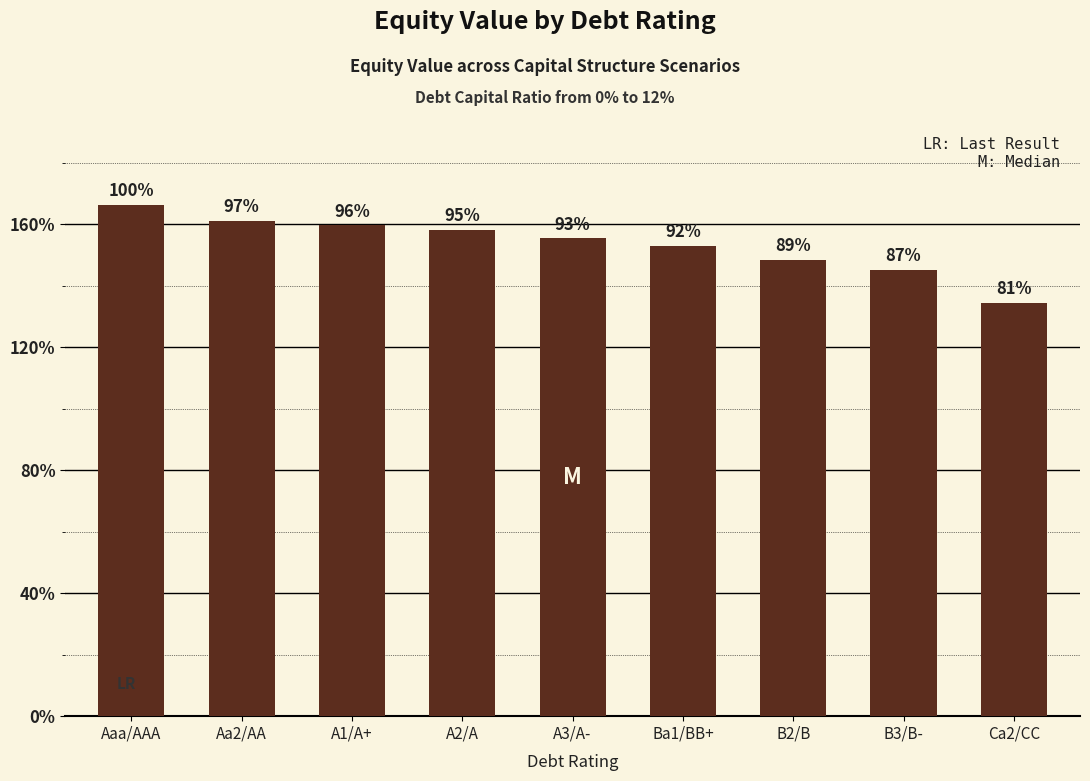

At which label is the value closest to 150?

B2/B